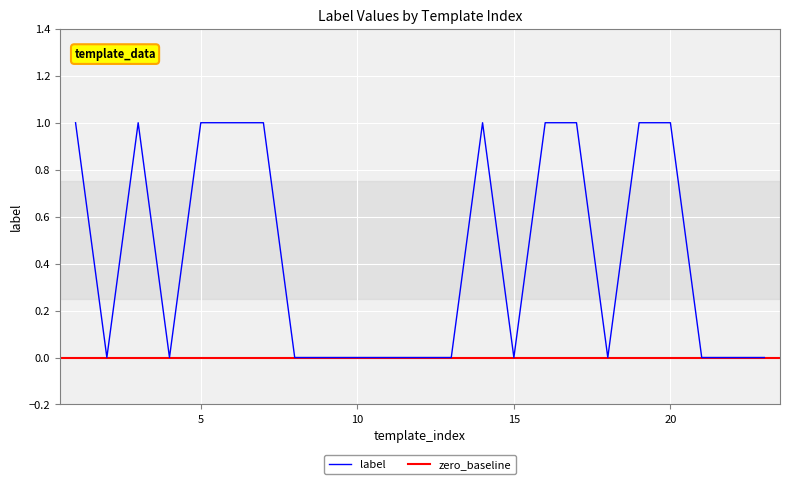

The chart shows a value of 1 at 20. True or false?

True